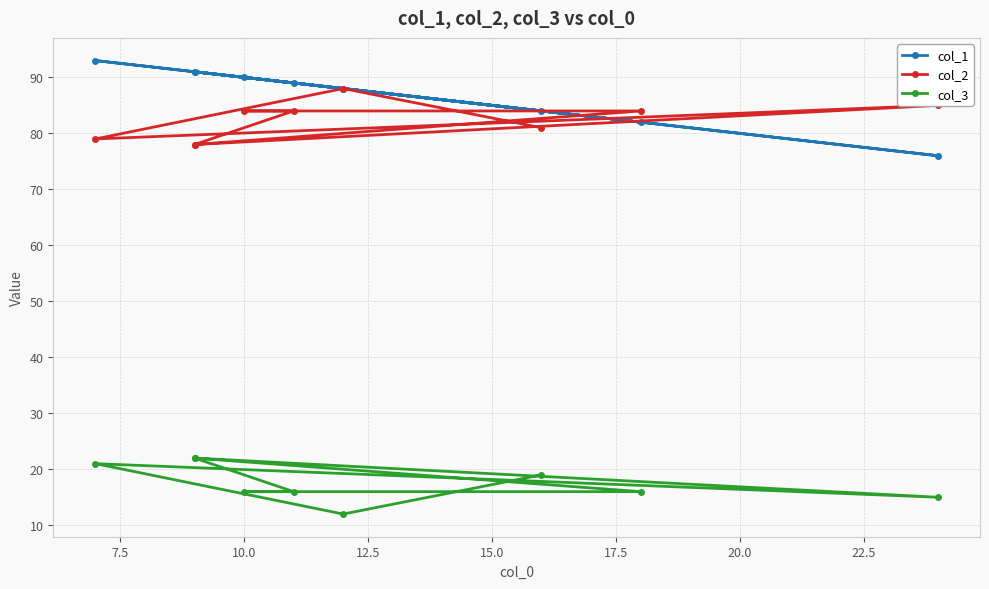

Rank the series at 12.5 from lowest to highest value.

col_3, col_2, col_1